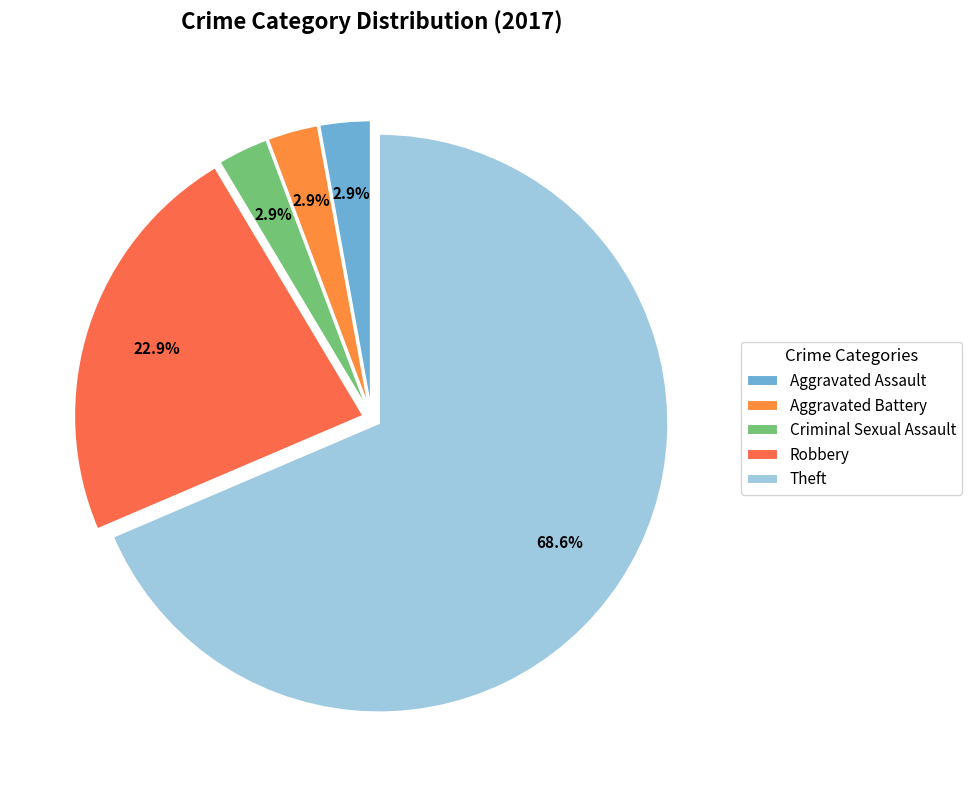

Is there a majority slice in this chart?

Yes